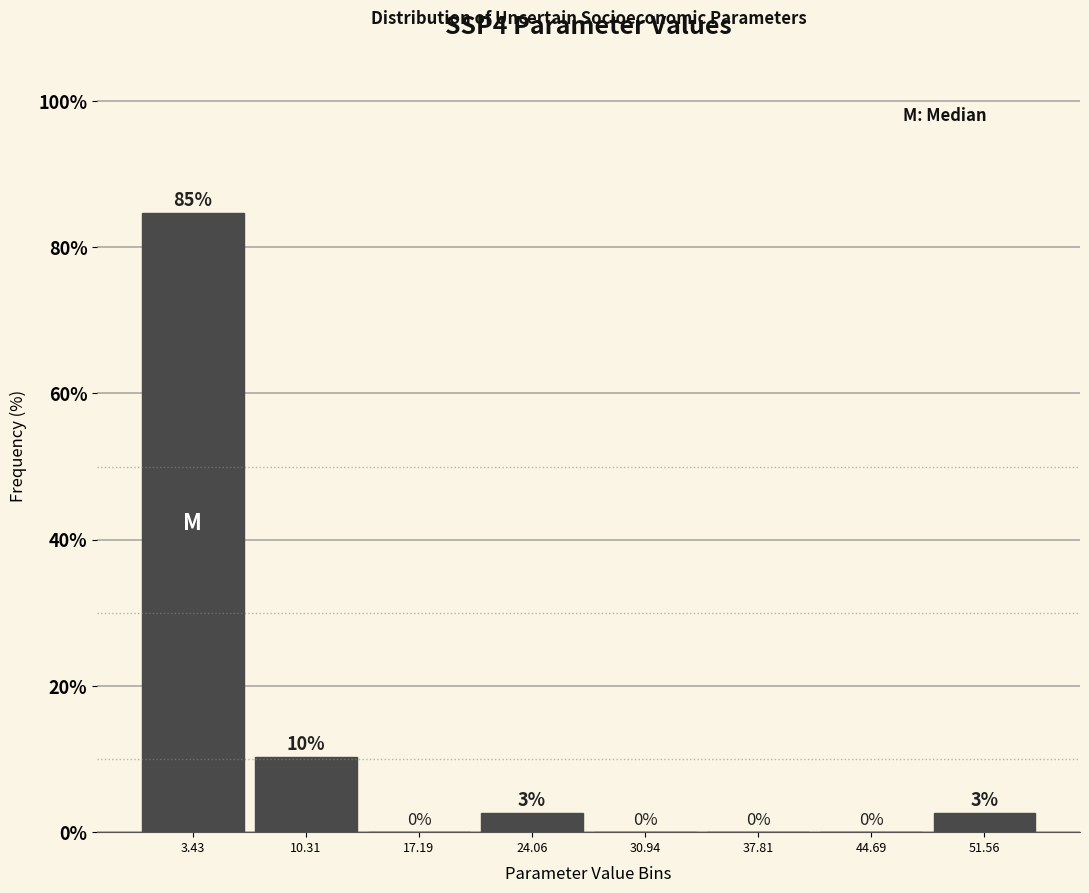

Over which range of the x-axis is the bar tallest?

0 to 7